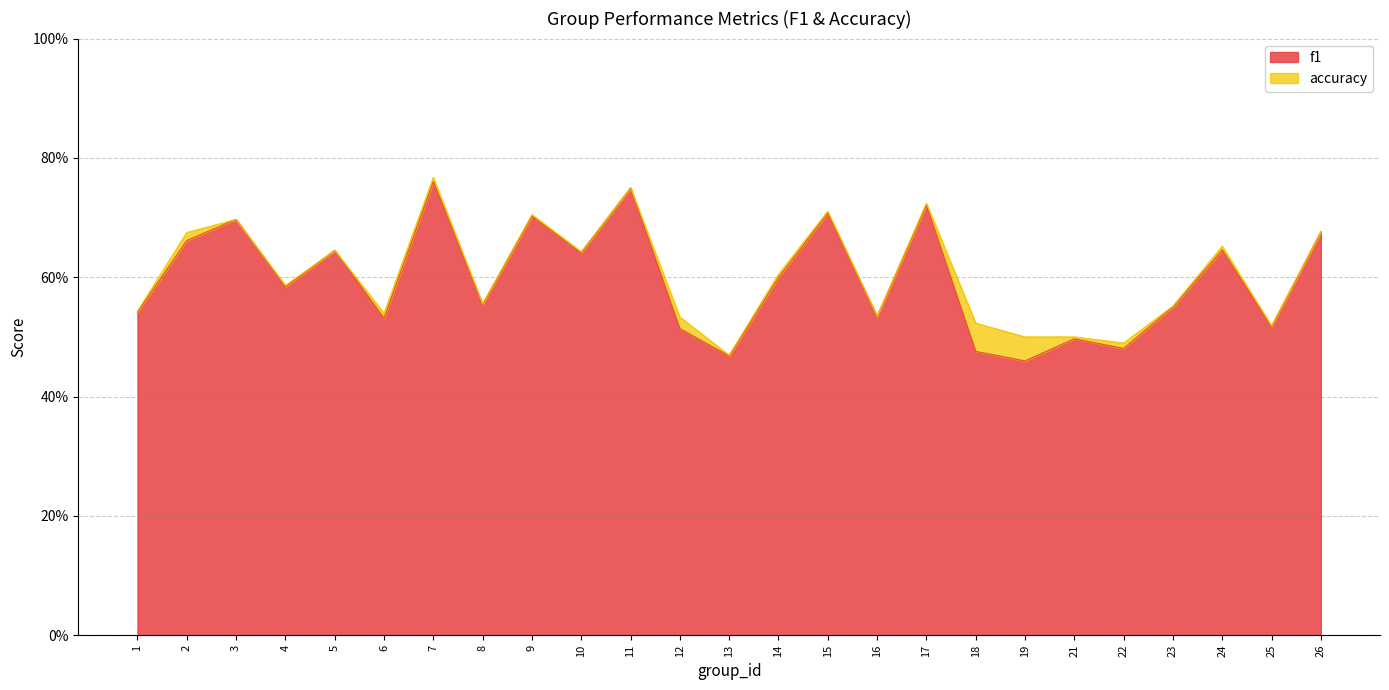

Does the chart display data point markers on the line(s)?

No